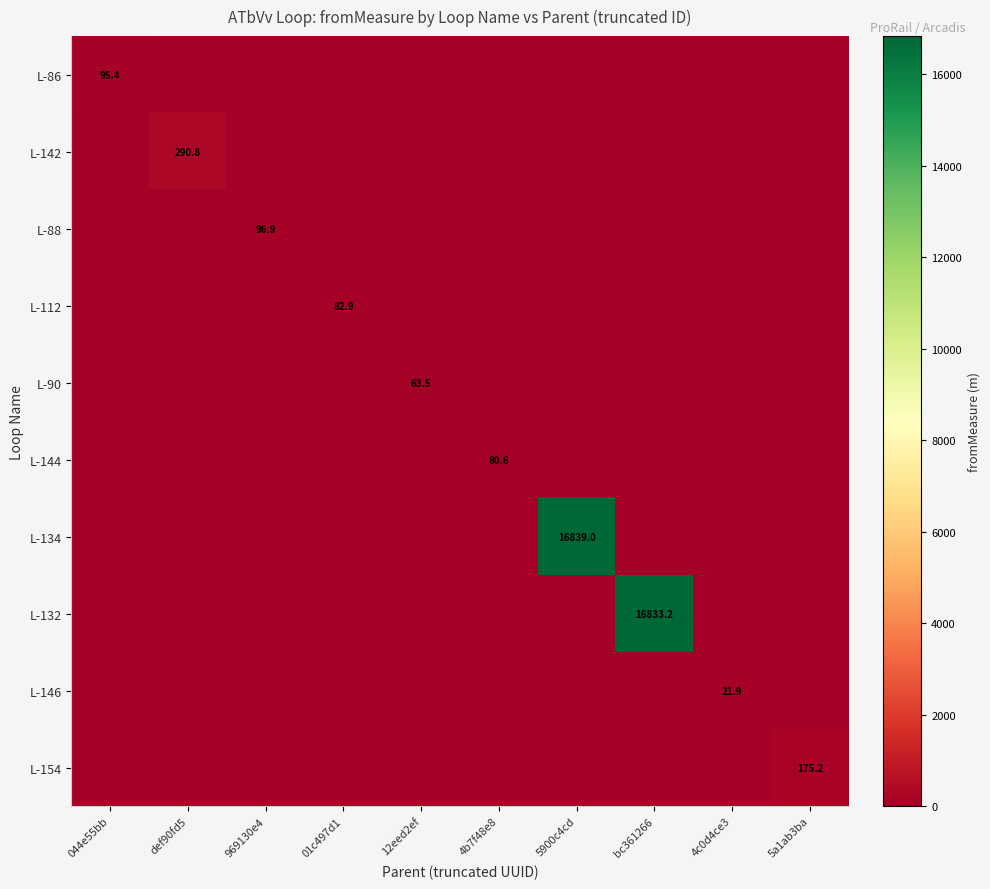

At which category does the chart reach its peak across all series?

5900c4cd